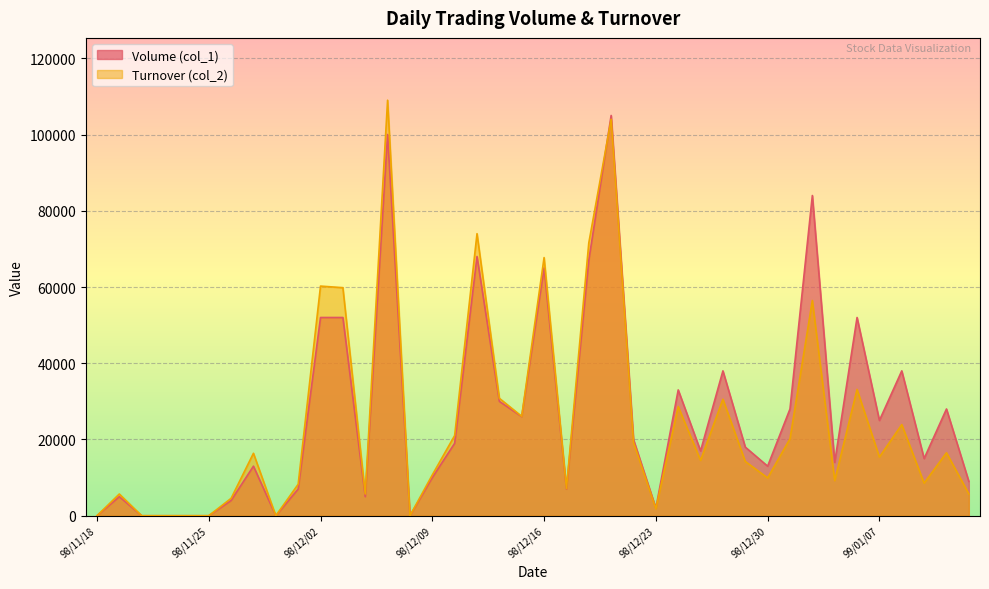

Is it true that Volume (col_1) equals 39448 at 98/12/31?

False